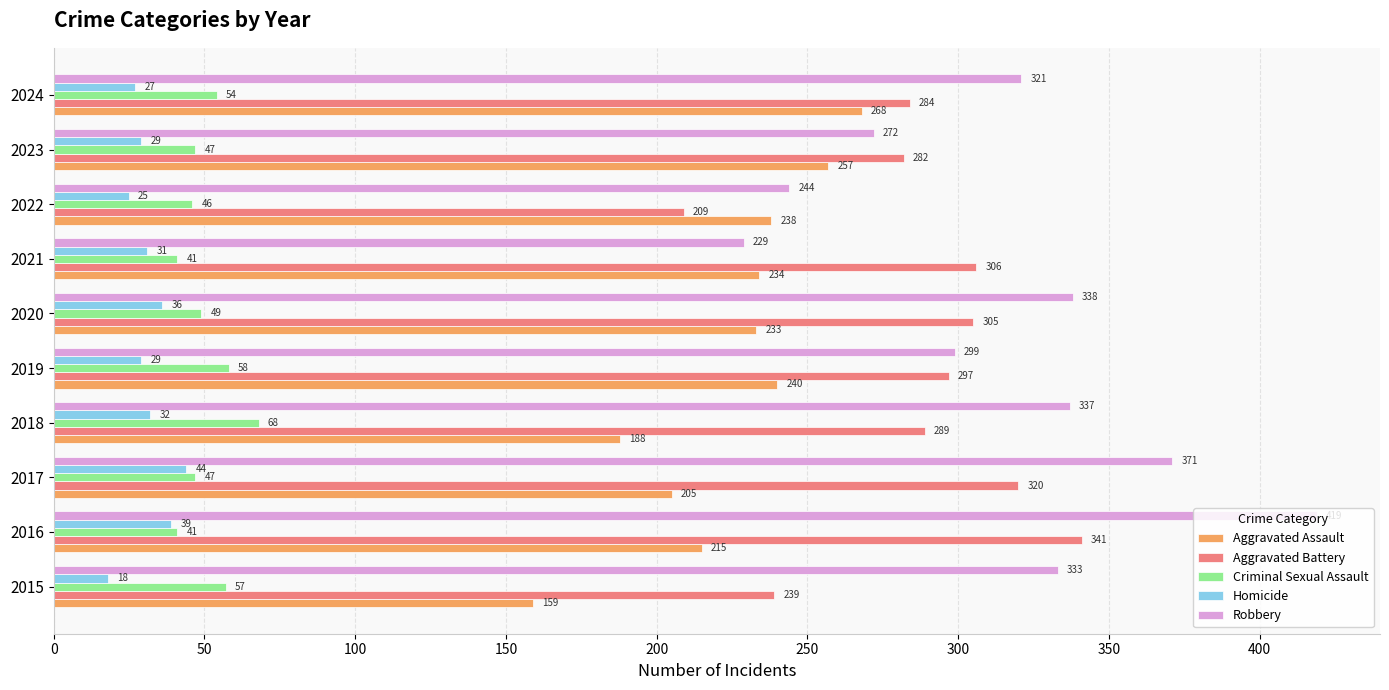

What is the average value of the Robbery series?

316